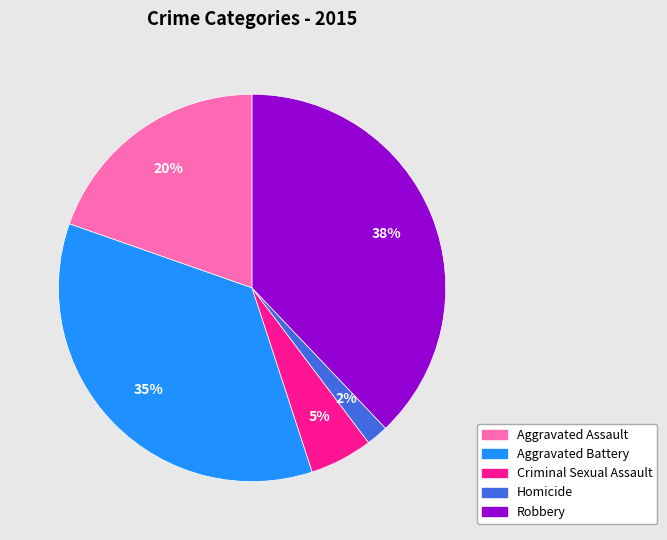

What is the largest slice in the pie chart?

Robbery